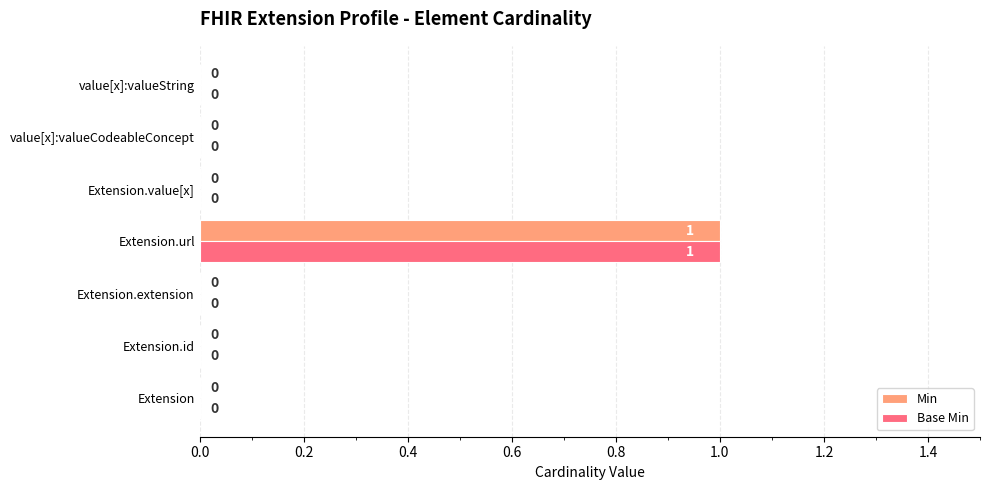

What are all the series names shown in the legend?

Min, Base Min